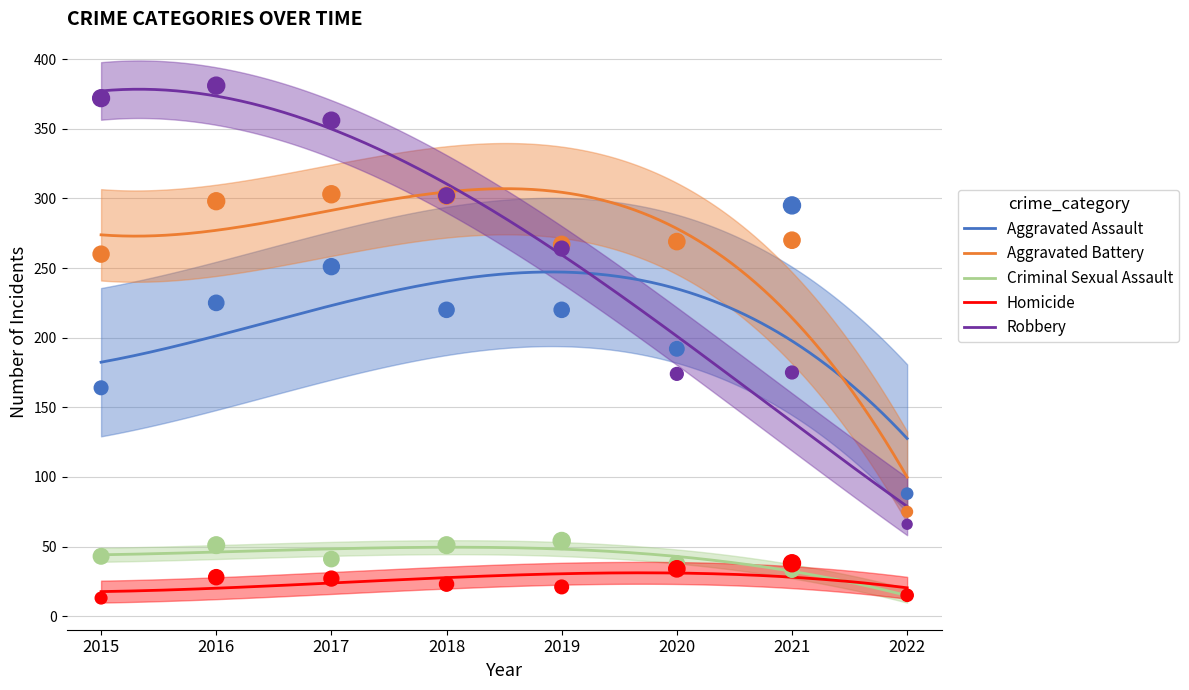

At which category is the sum across all series the highest?

2016